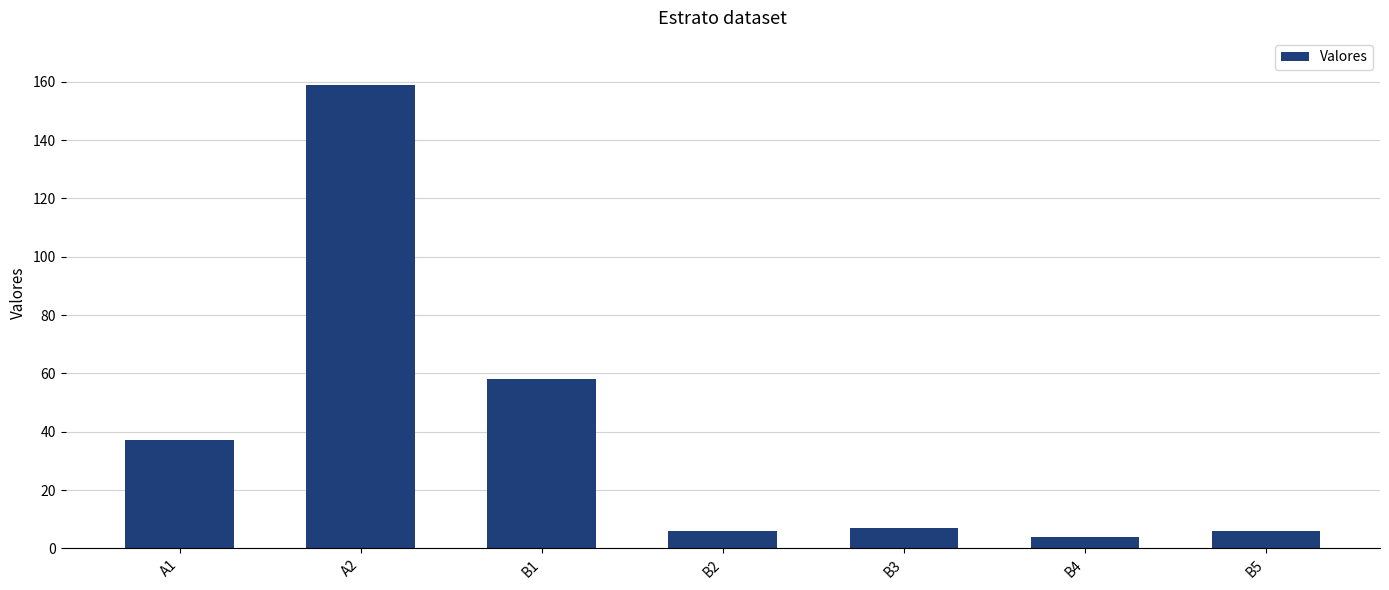

What is the change in value from A2 to B4?

-155